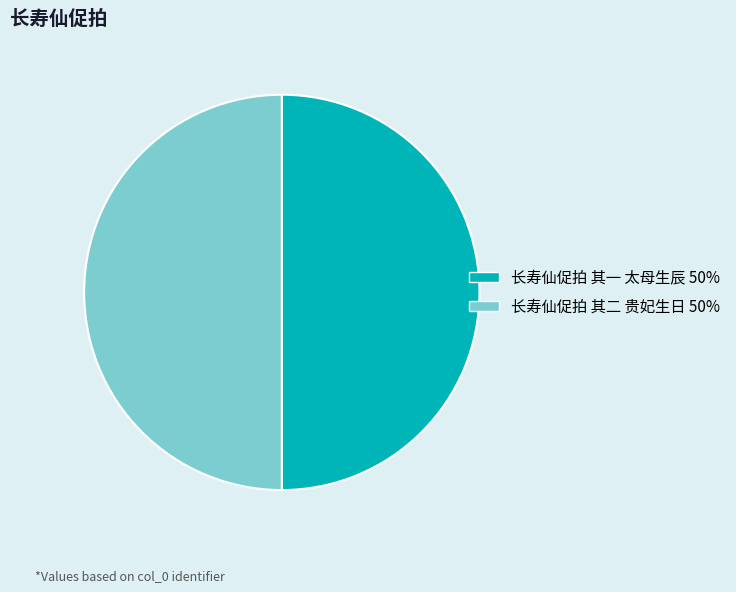

What is the ratio of the value at 长寿仙促拍 其二 贵妃生日 50% to the value at 长寿仙促拍 其一 太母生辰 50%?

1.0